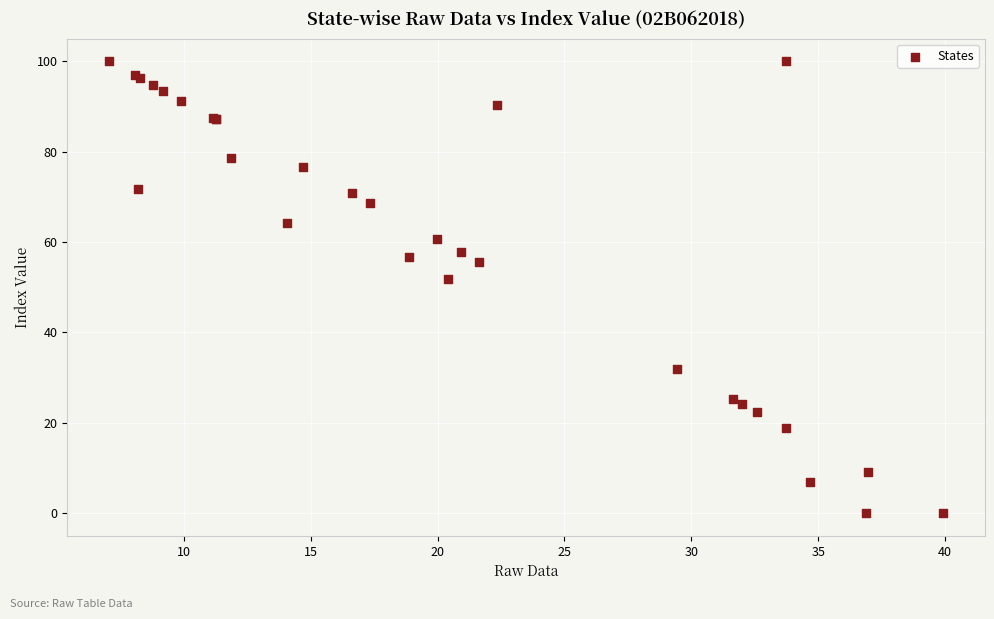

What Y value in the scatter plot is closest to 50?

51.9